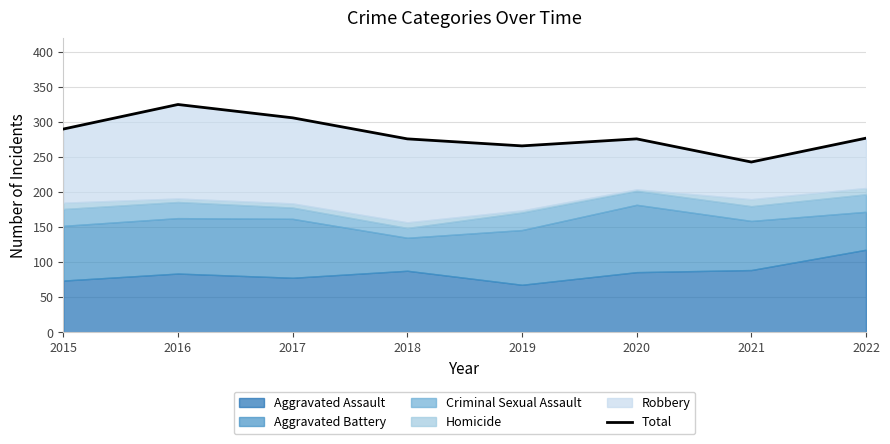

How many points are lower than both their immediate neighbors (excluding endpoints)?

2